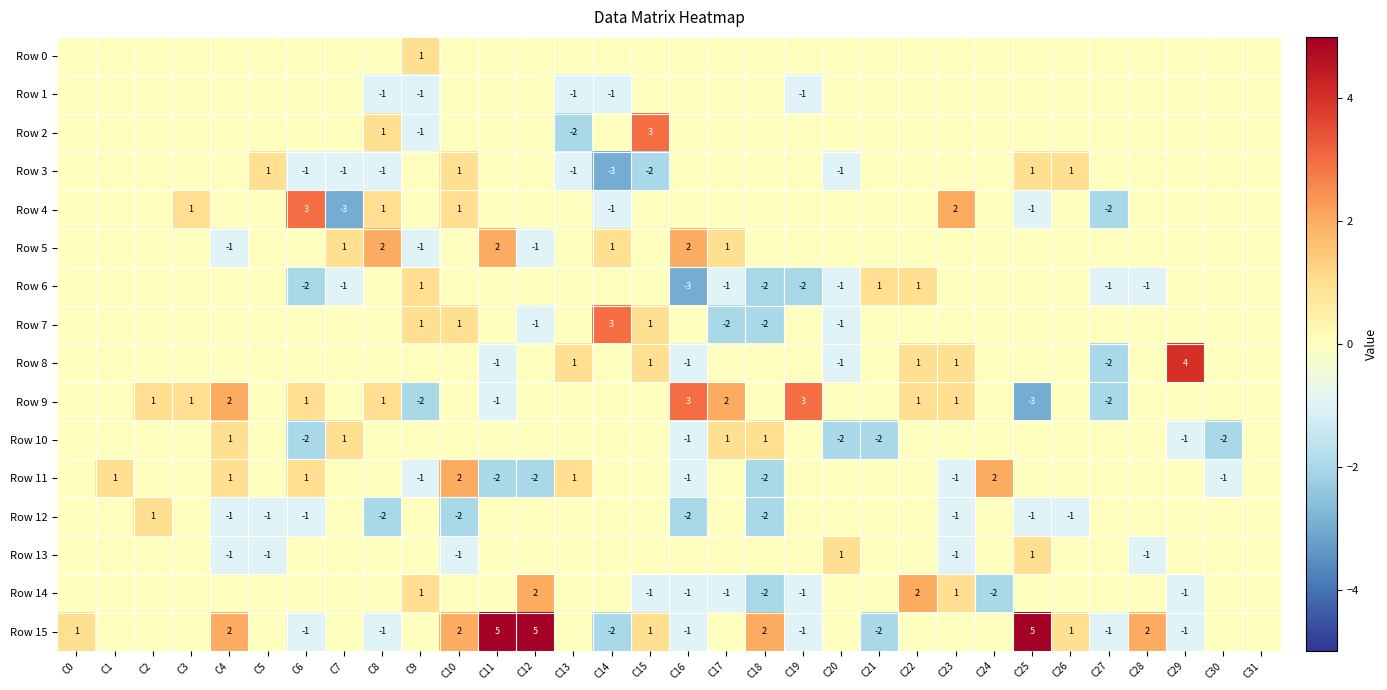

True or false: Row 9 has a value of -1 at C27.

False